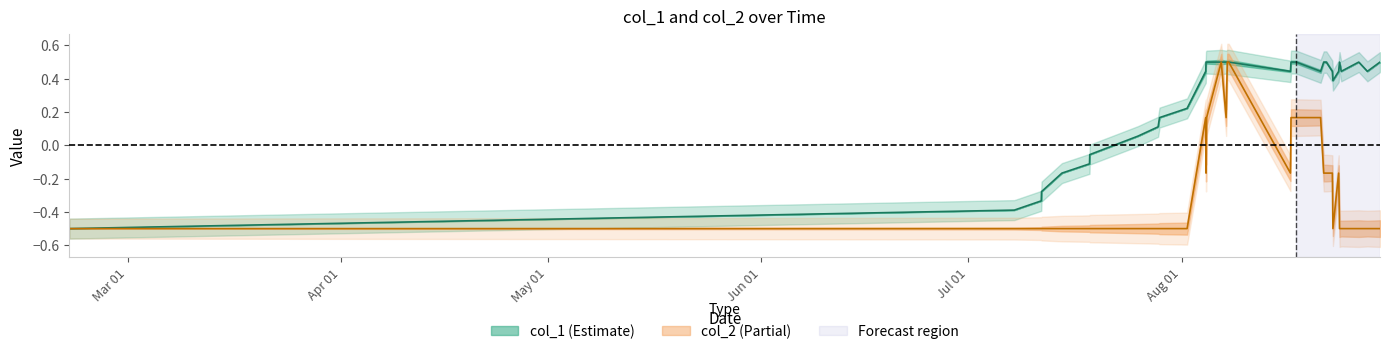

How many lines are shown in the chart?

2